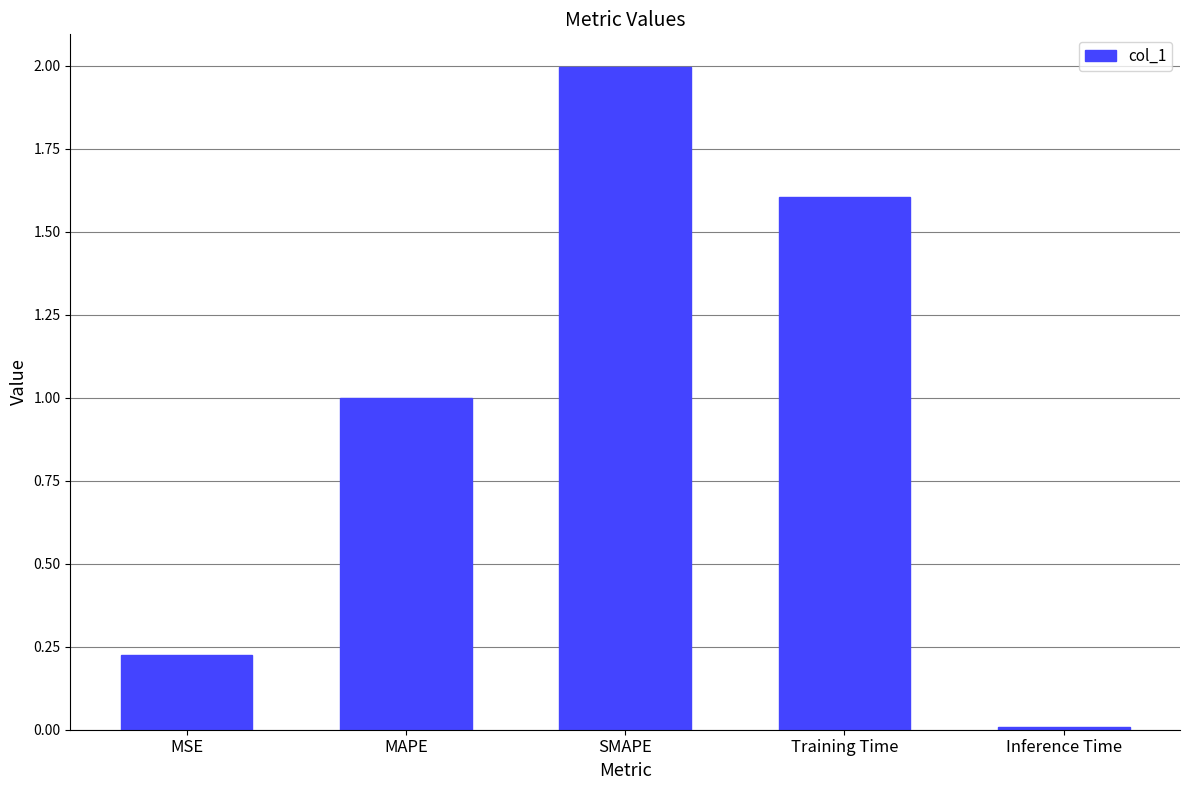

What position from the right is MSE?

5